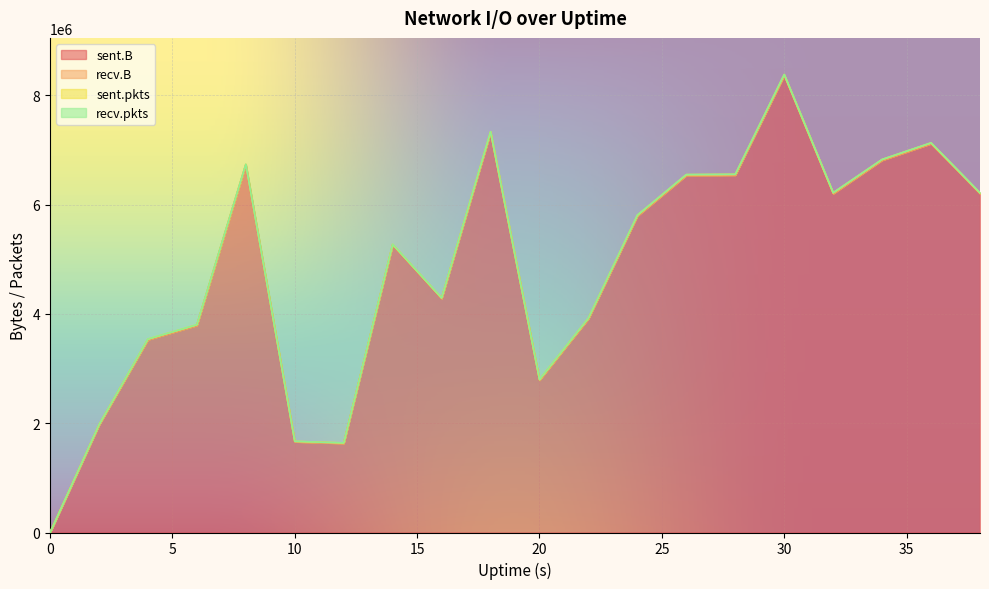

Does the chart display data point markers on the line(s)?

No